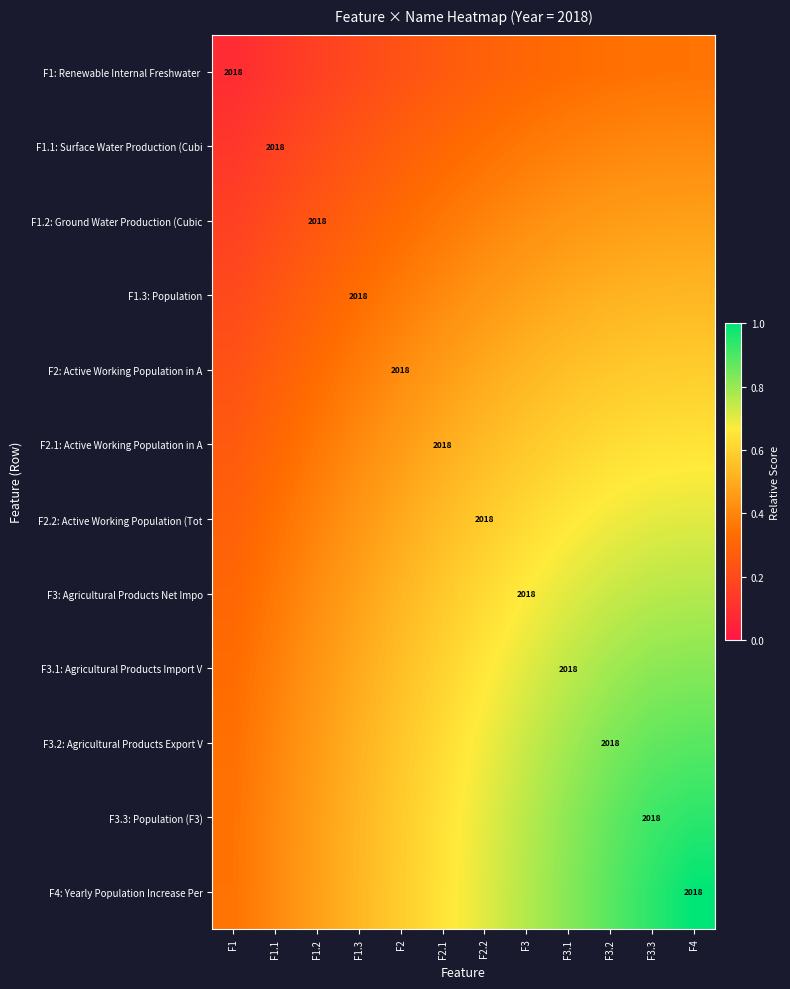

Which has a higher value, F1.1 or F3.1?

F3.1